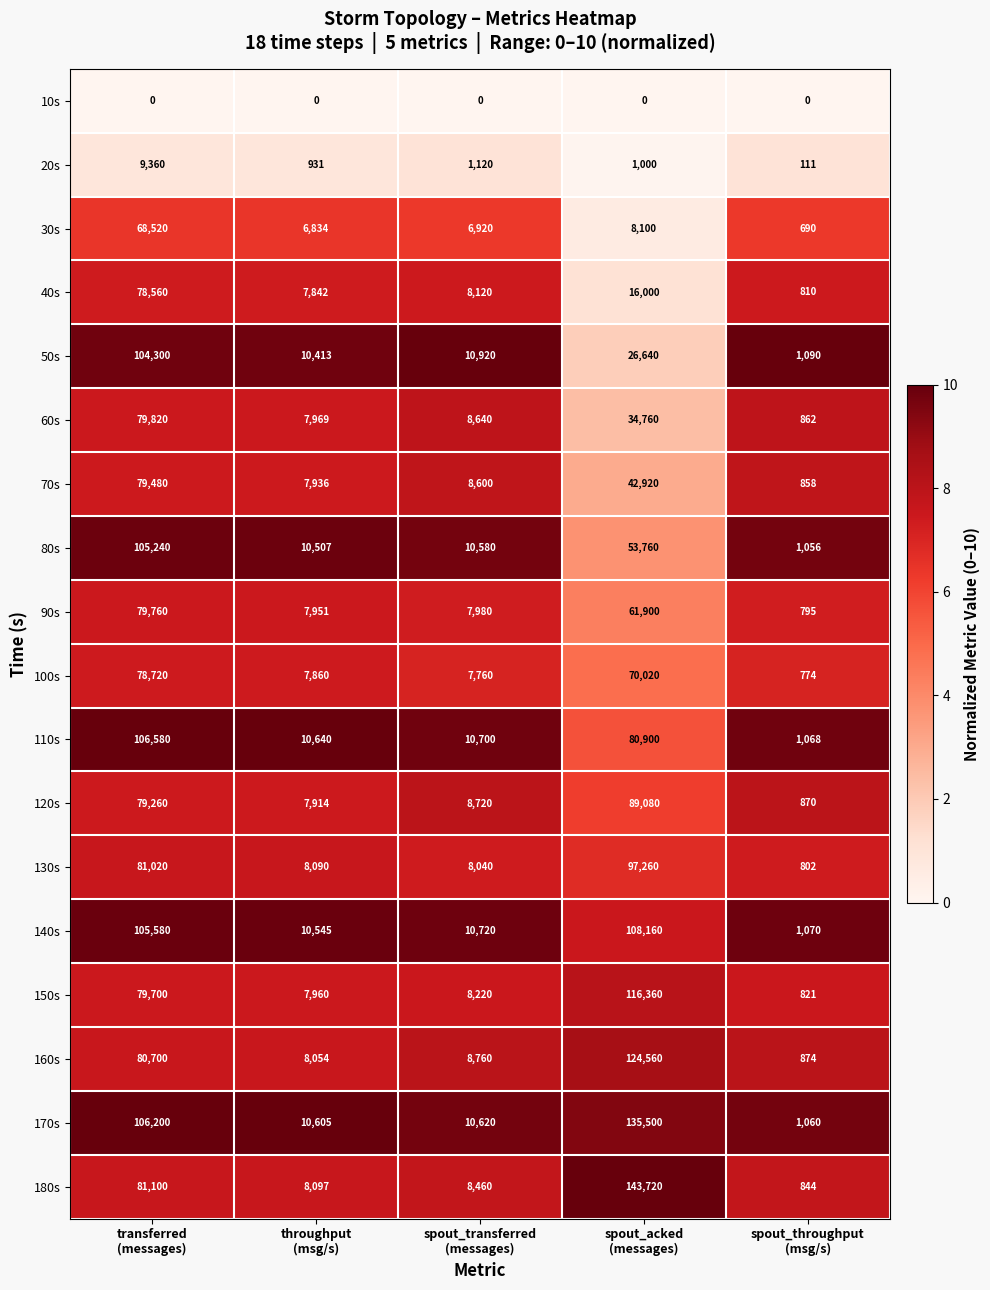

Which series has the largest range (max minus min)?

180s